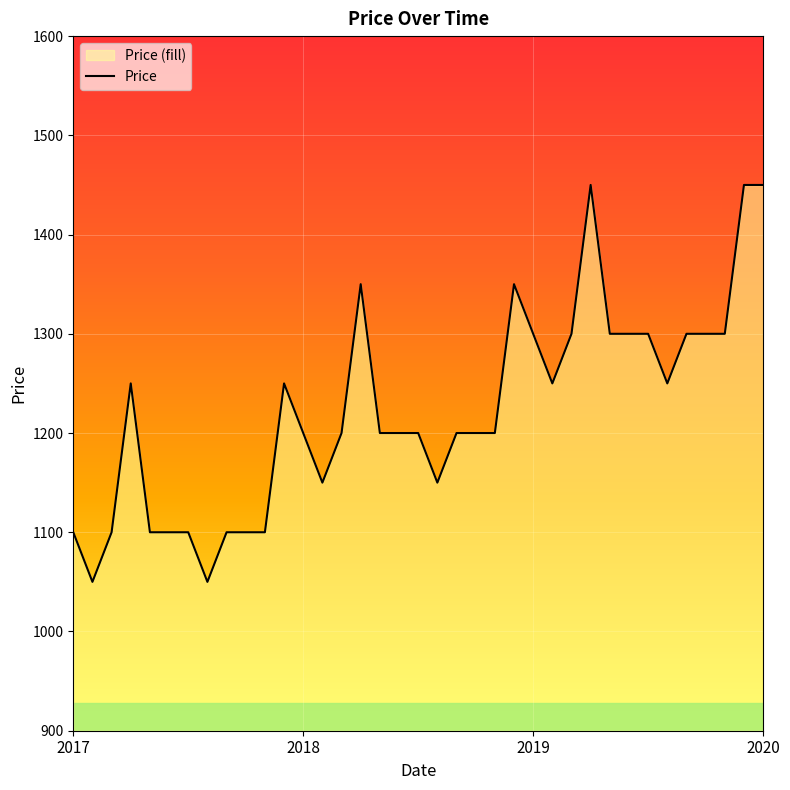

How many series are shown in this chart?

1